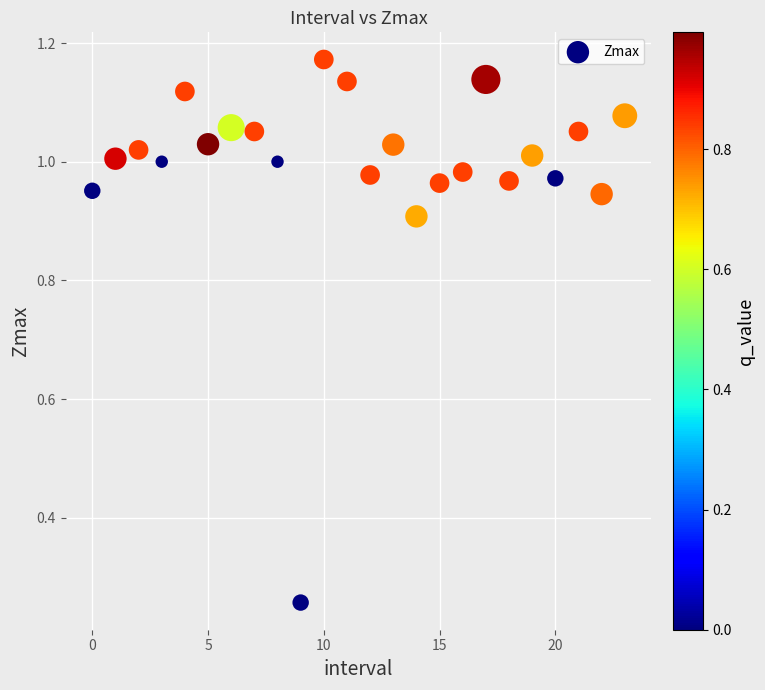

How many points are shown in the scatter plot?

24